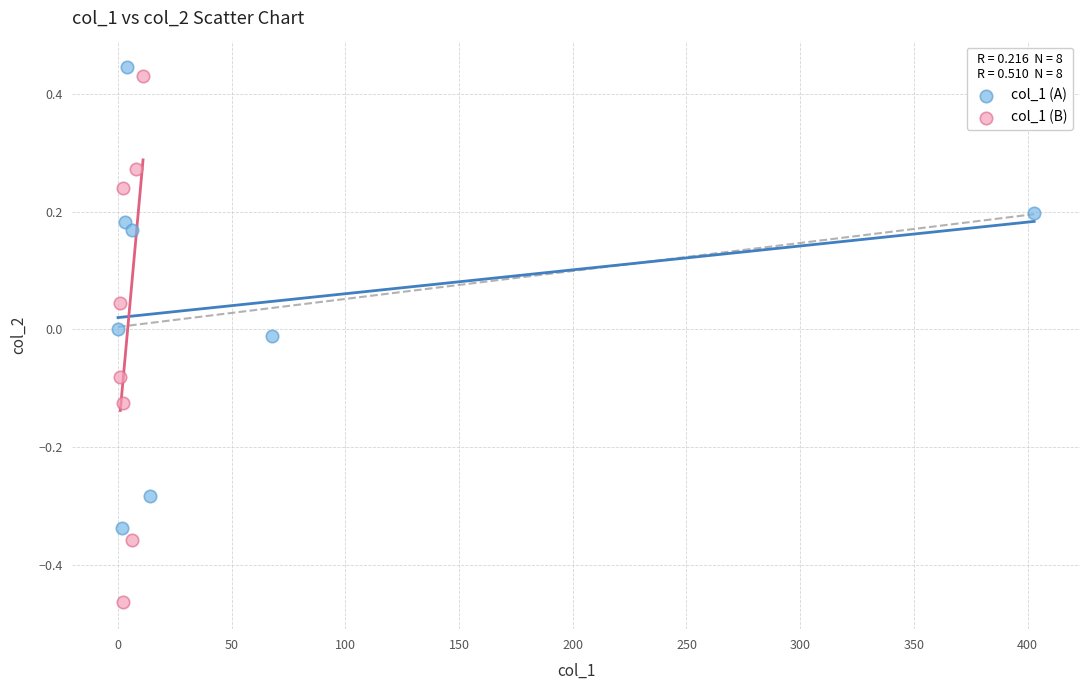

Which series reaches the minimum Y coordinate?

col_1 (B)